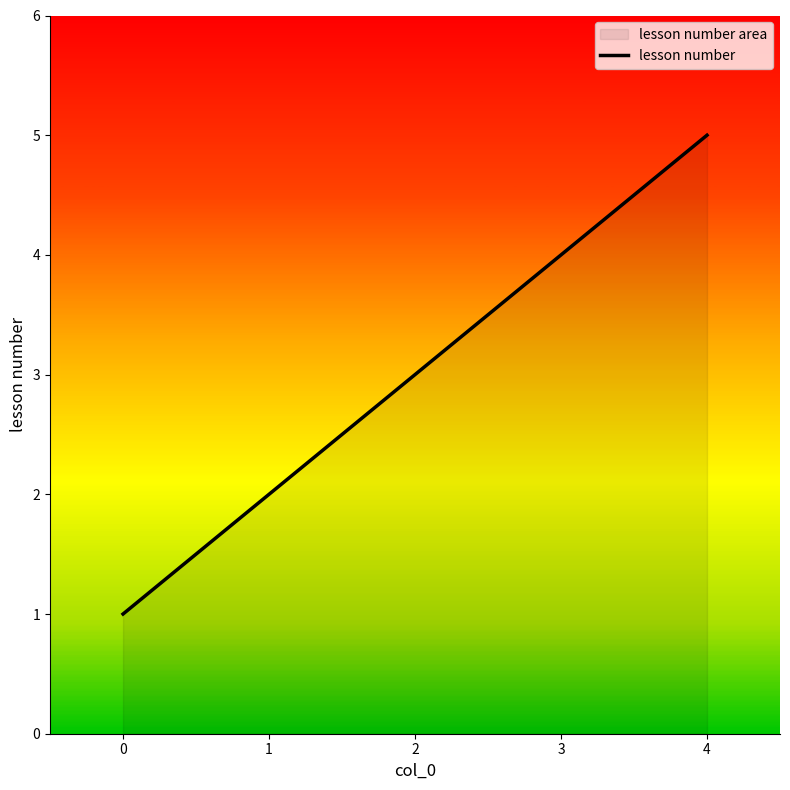

Does the chart display data point markers on the line(s)?

No